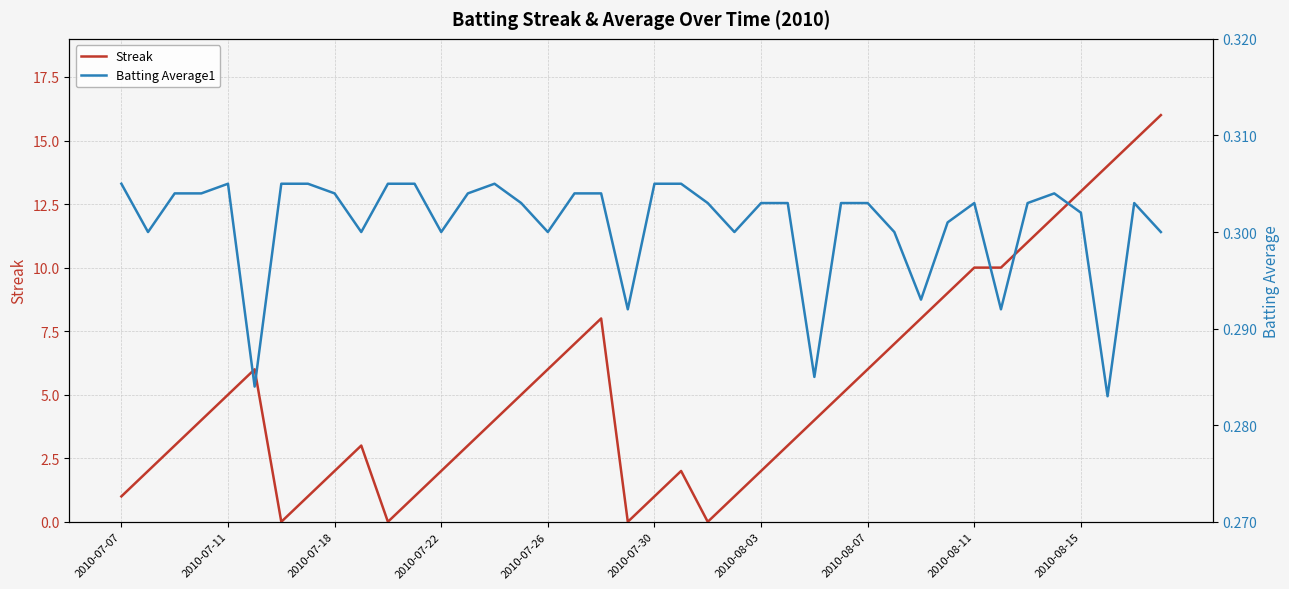

What is the label of the 40th point from the right?

2010-07-07